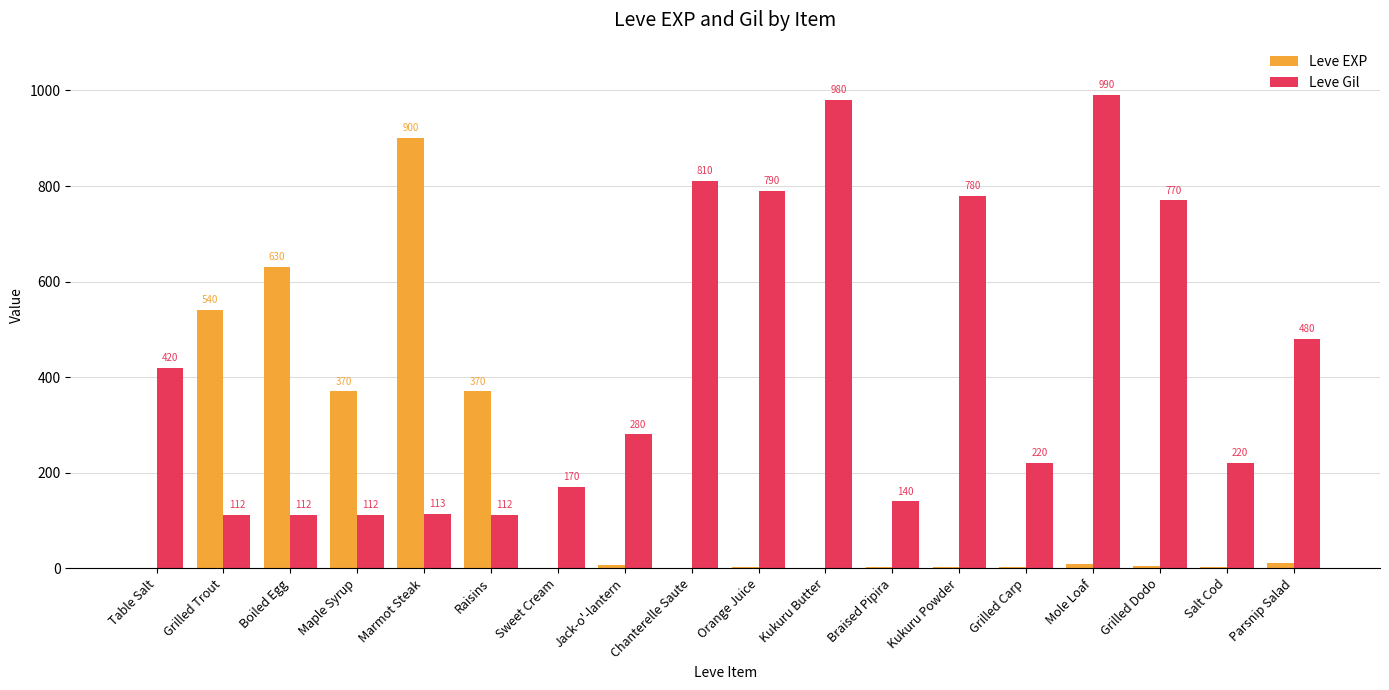

What is the sum of all Leve EXP values?

2857